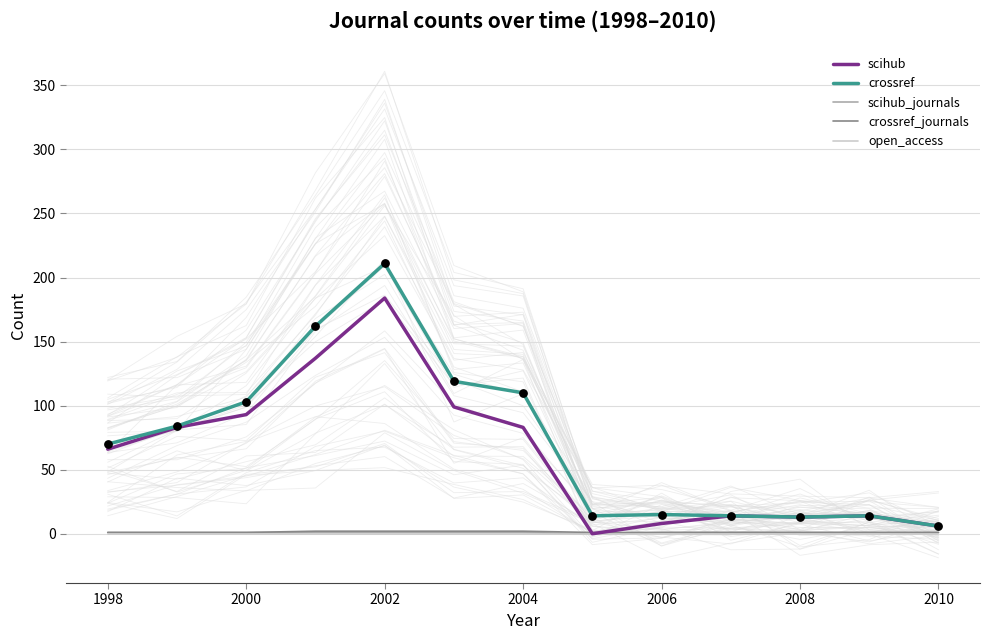

What are all the series names shown in the legend?

scihub, crossref, scihub_journals, crossref_journals, open_access